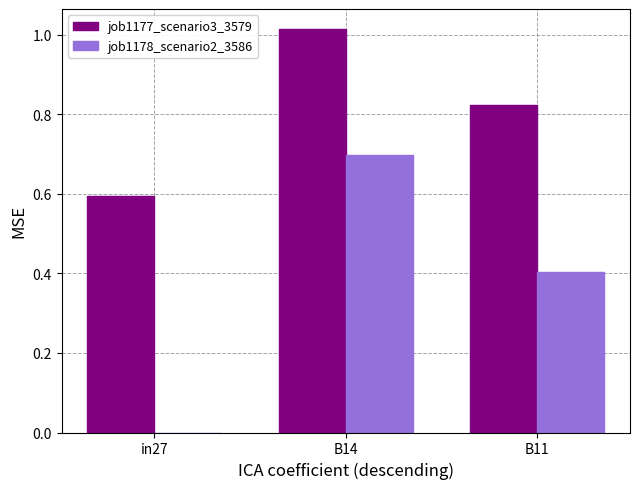

What is the difference between the job1177_scenario3_3579 values at in27 and B11?

0.2